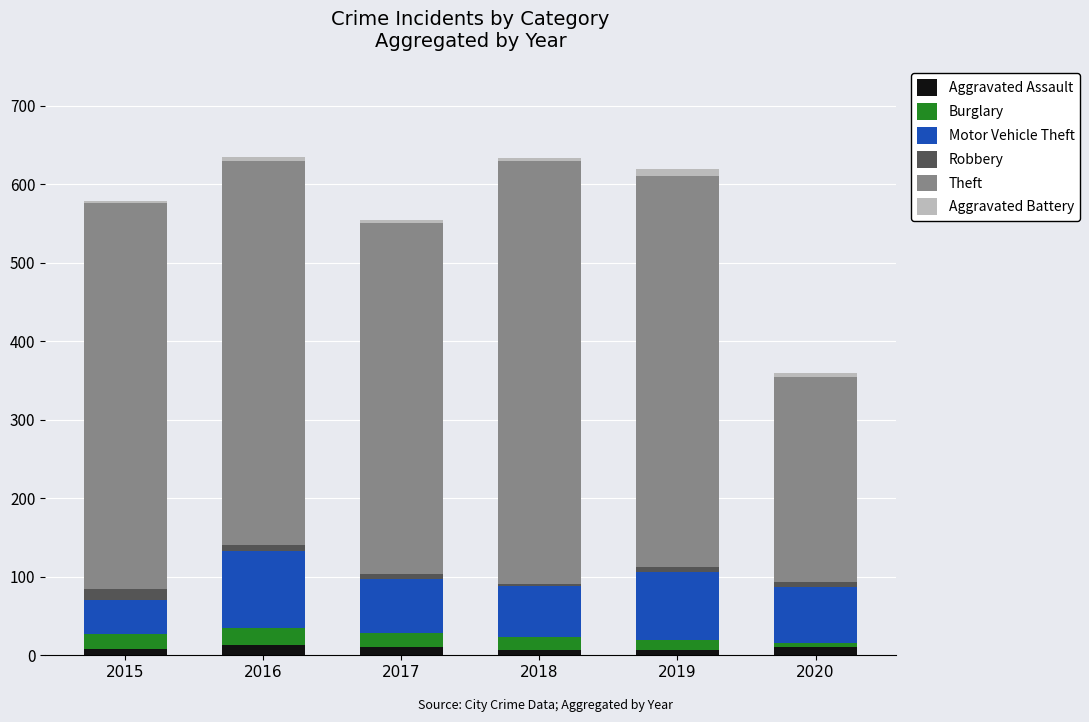

Is it true that Aggravated Assault equals 10 at 2017?

True